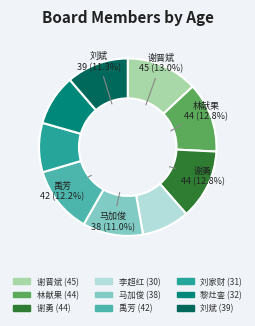

Is there a majority slice in this chart?

No